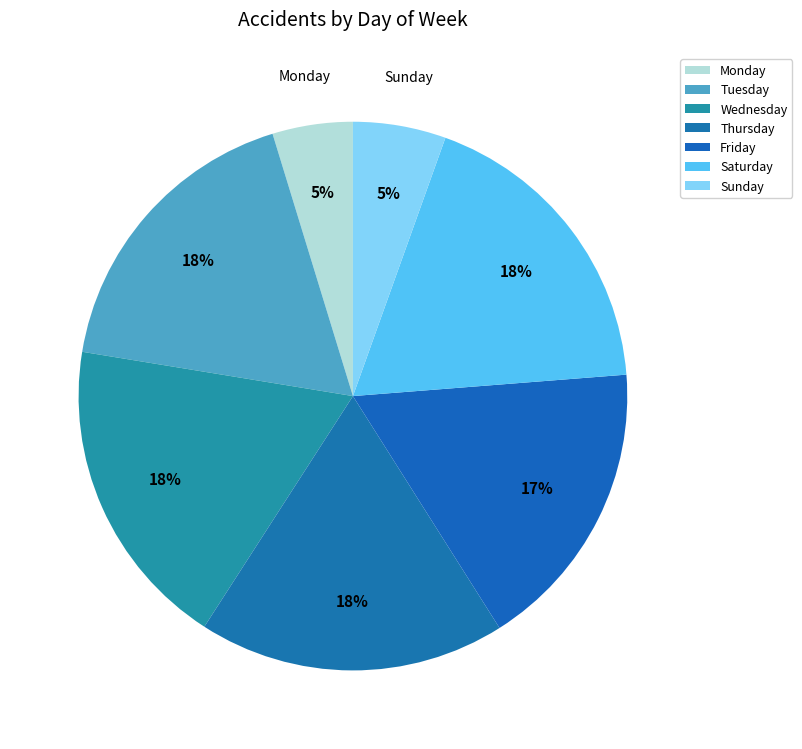

What is the smallest slice in the pie chart?

Monday